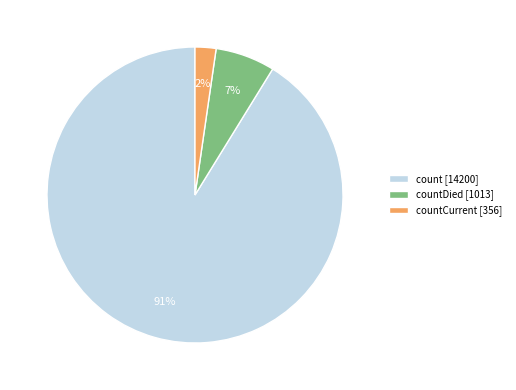

Rank the categories by value from highest to lowest.

count [14200], countDied [1013], countCurrent [356]